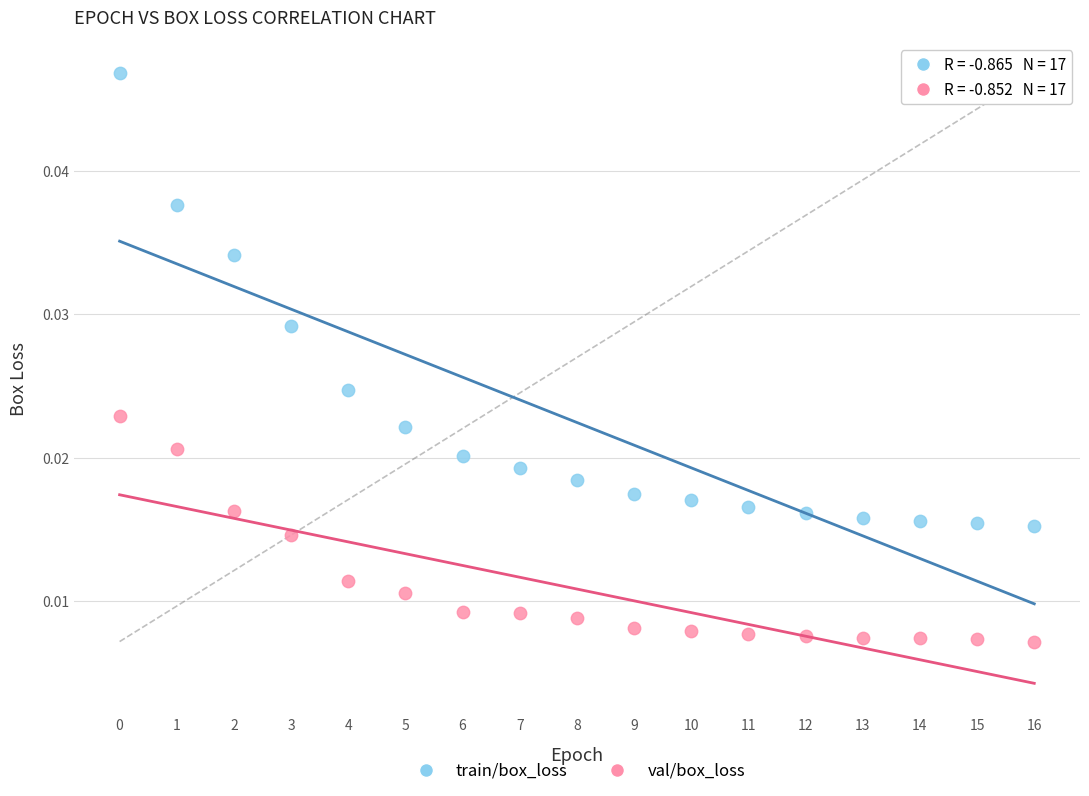

Which series has the widest spread of Y values?

train/box_loss